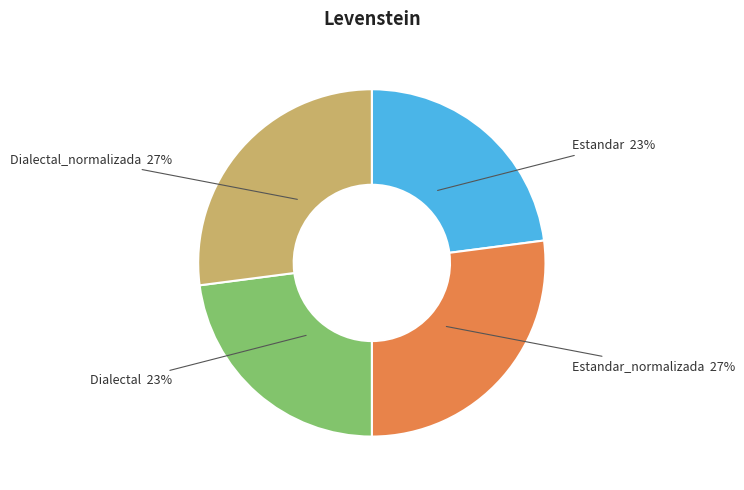

What percentage is the Dialectal_normalizada slice, to the nearest percent?

27%